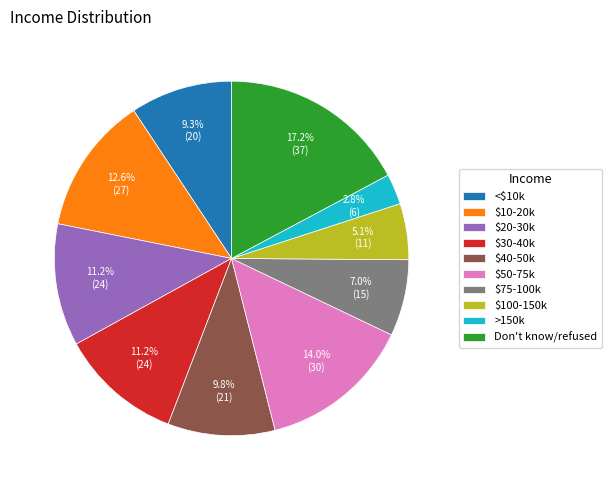

To the nearest percent, what is the average slice percentage?

10%